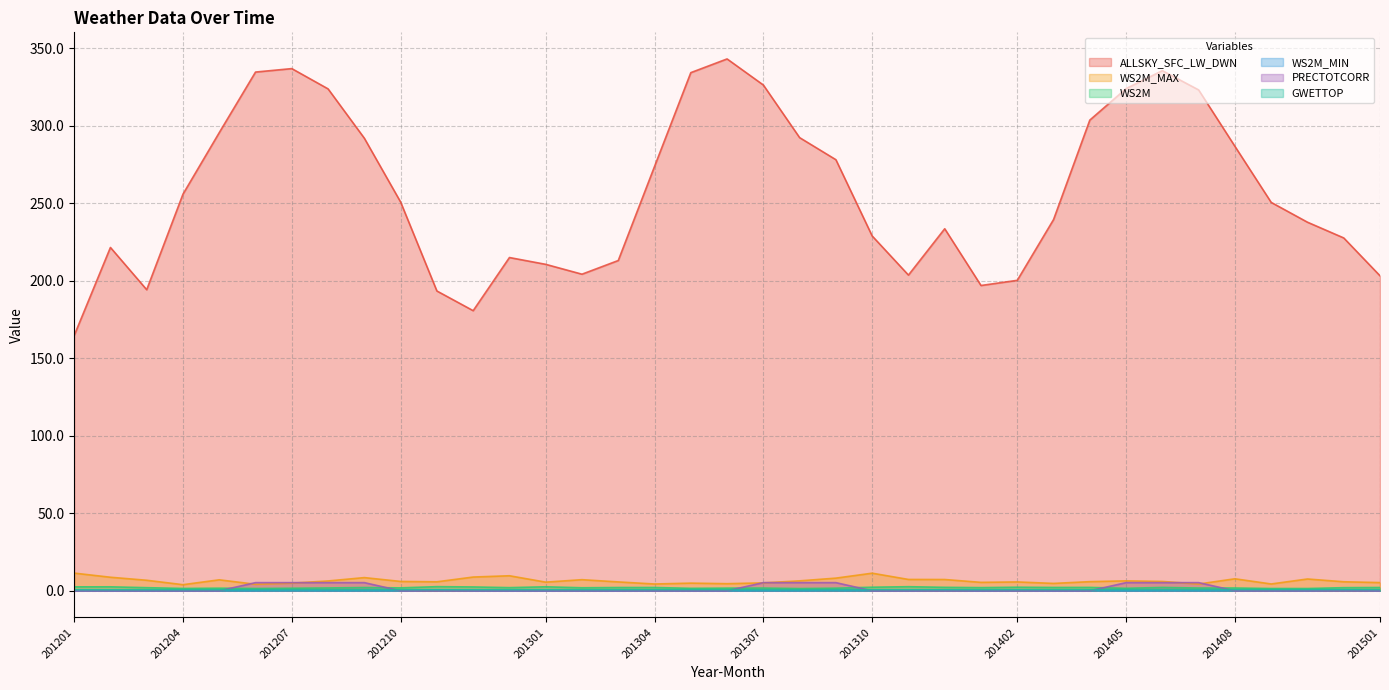

The value of WS2M_MAX at 201411 is 5.8. True or false?

True